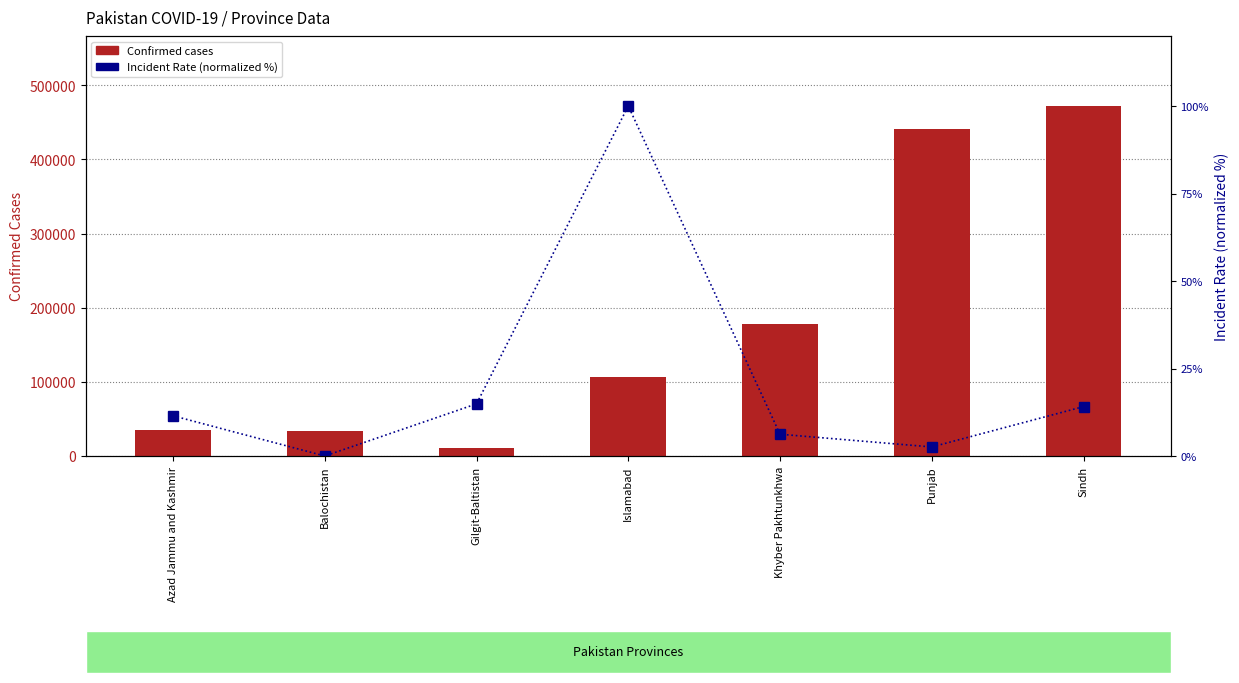

At which category is the sum across all series the highest?

Sindh